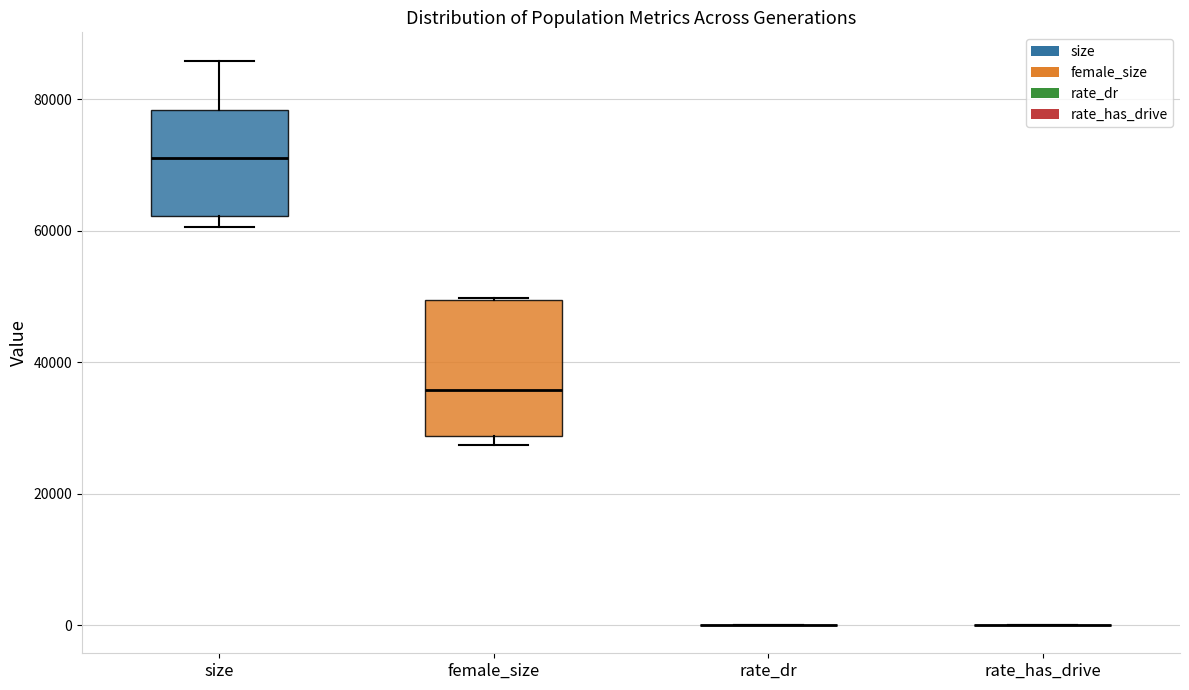

Reading left to right, read every box against the y-axis: the position of its median line, the range the box covers, and the ends of its whiskers. The values are not printed on the chart, so give them approximately, as read against the axis.

size: median 72000, box 62000 to 78000, whiskers 60000 to 86000
female_size: median 36000, box 28000 to 50000, whiskers 28000 (just below the box's lower edge) to 50000
rate_dr: box collapsed to a line at 0, whiskers 0 to 0
rate_has_drive: box collapsed to a line at 0, whiskers 0 to 0